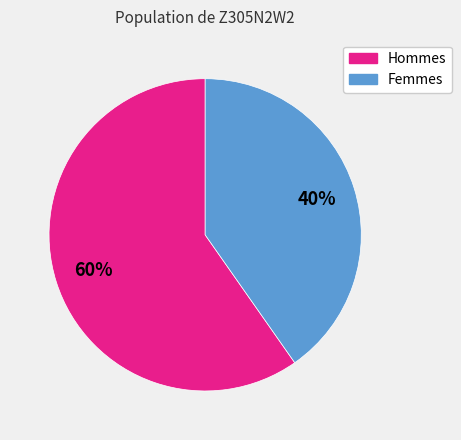

Is there a majority slice in this chart?

Yes